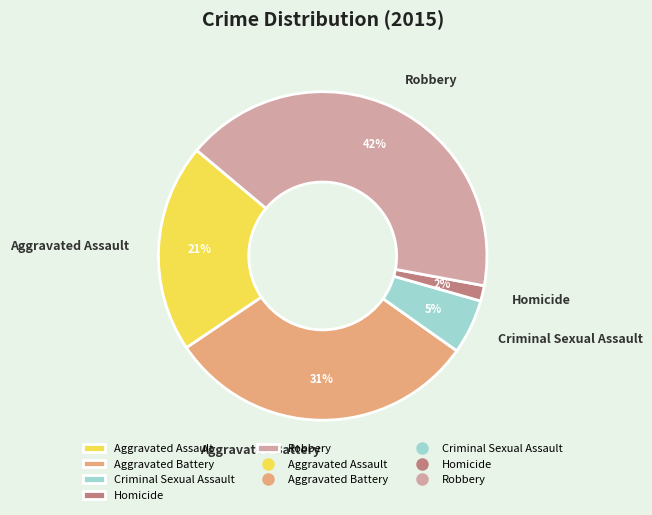

Is there any slice that represents more than half of the pie?

No